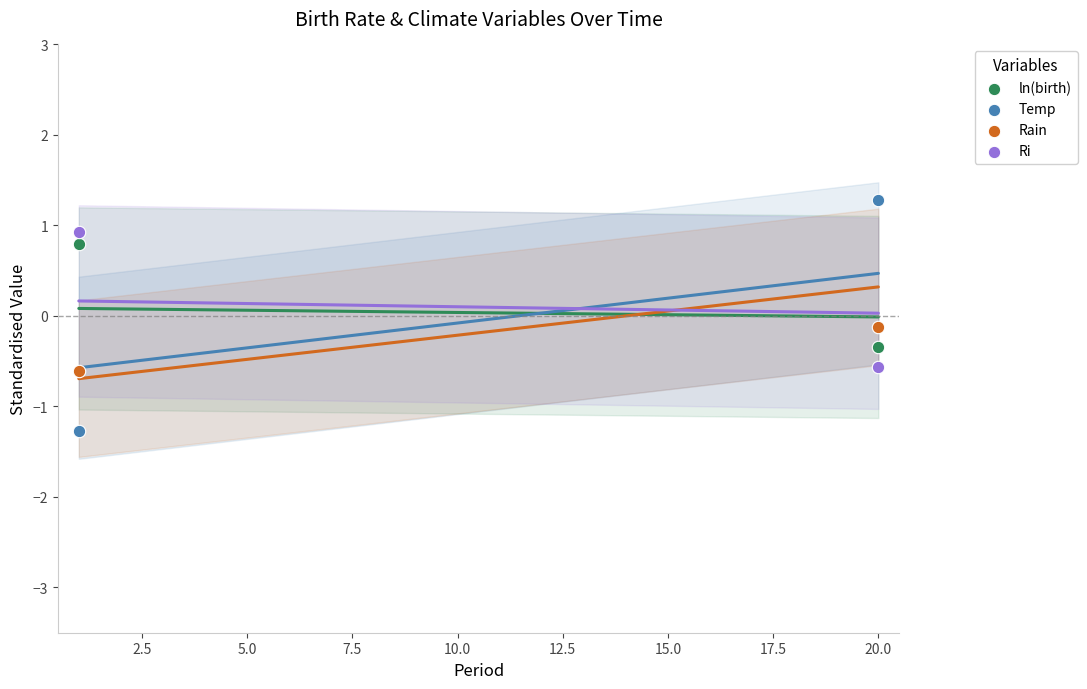

Which series has the widest spread of Y values?

Temp